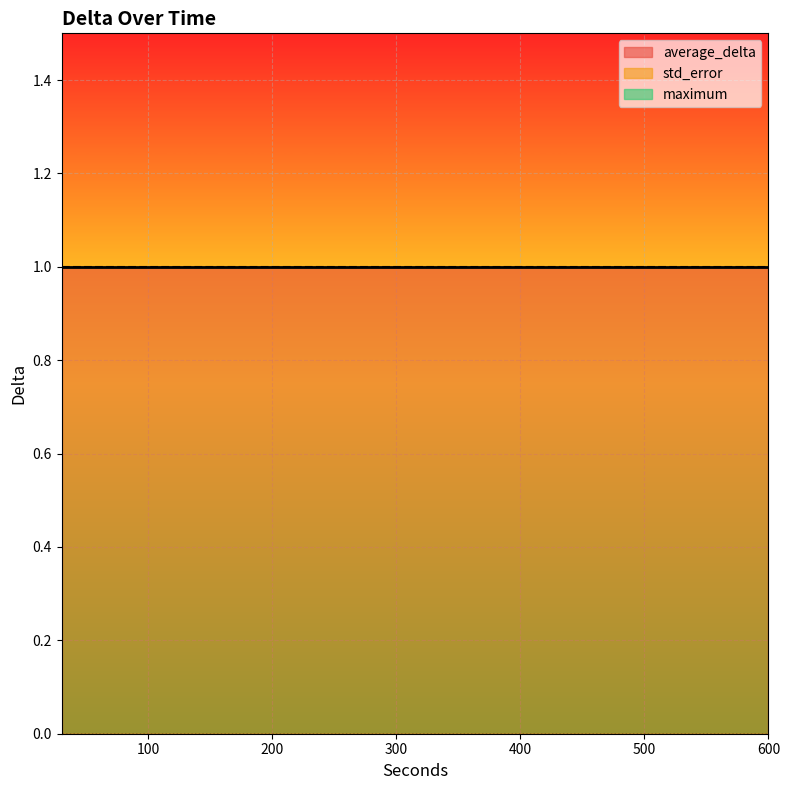

Is it true that maximum equals 1 at 540?

True